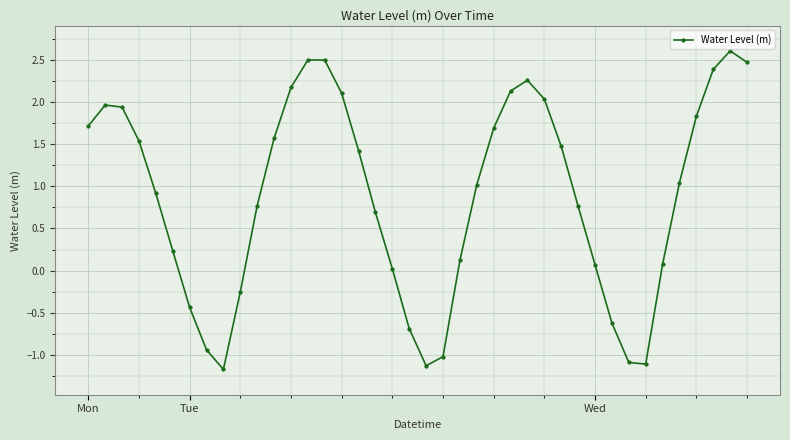

How many negative values are there?

10